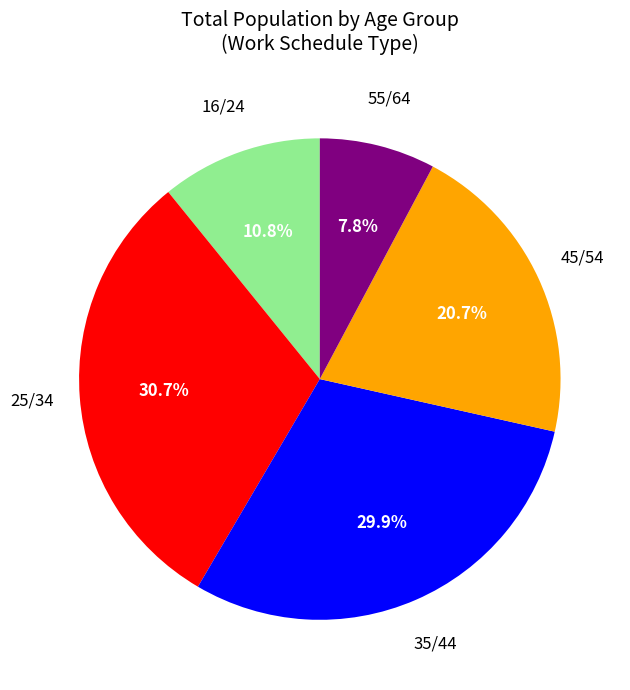

Is there any slice that represents more than half of the pie?

No